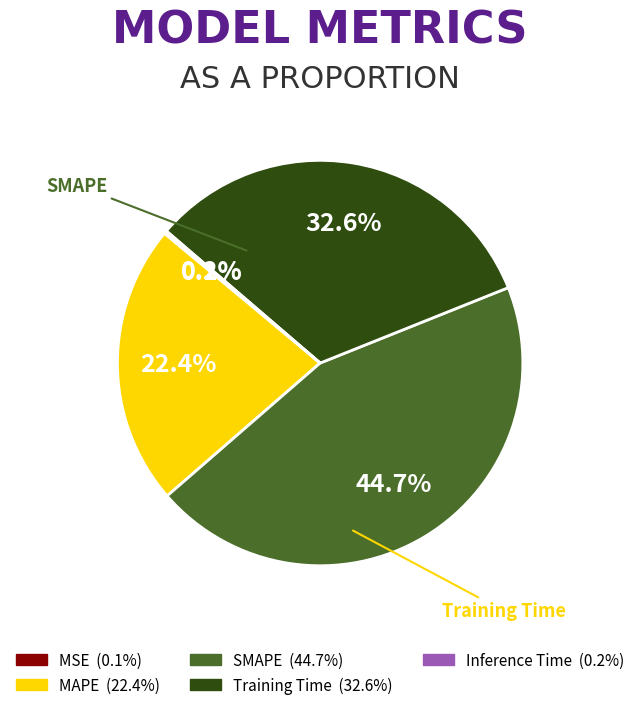

Which has a higher value, MAPE or Training Time?

Training Time